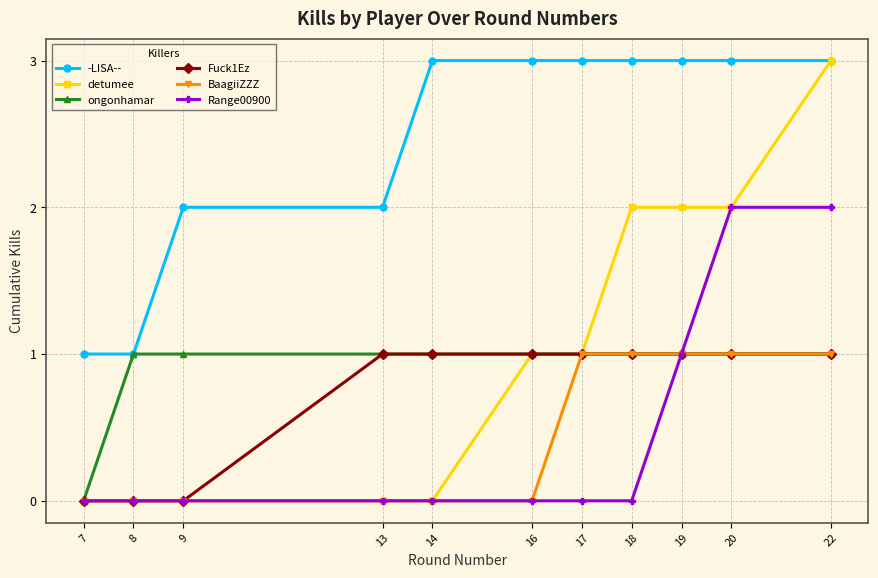

Is it true that ongonhamar equals 2 at 22?

False